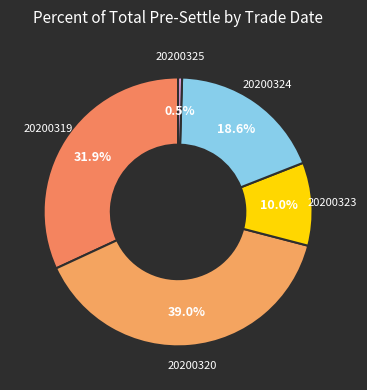

Rank the categories by value from lowest to highest.

20200325, 20200323, 20200324, 20200319, 20200320